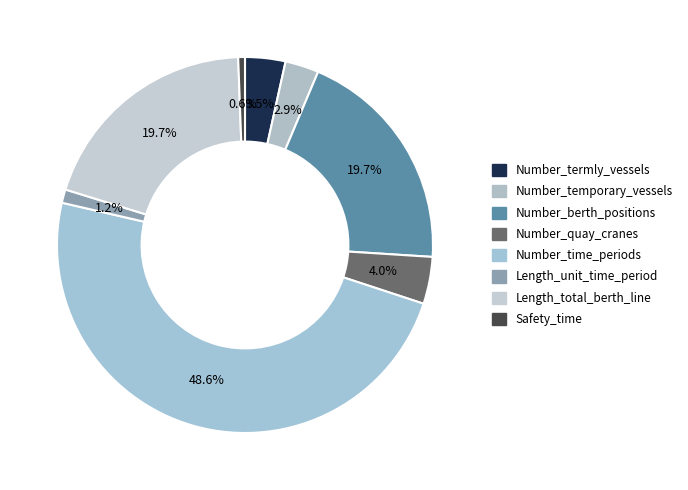

Does Number_termly_vessels account for over 50% of the chart?

No